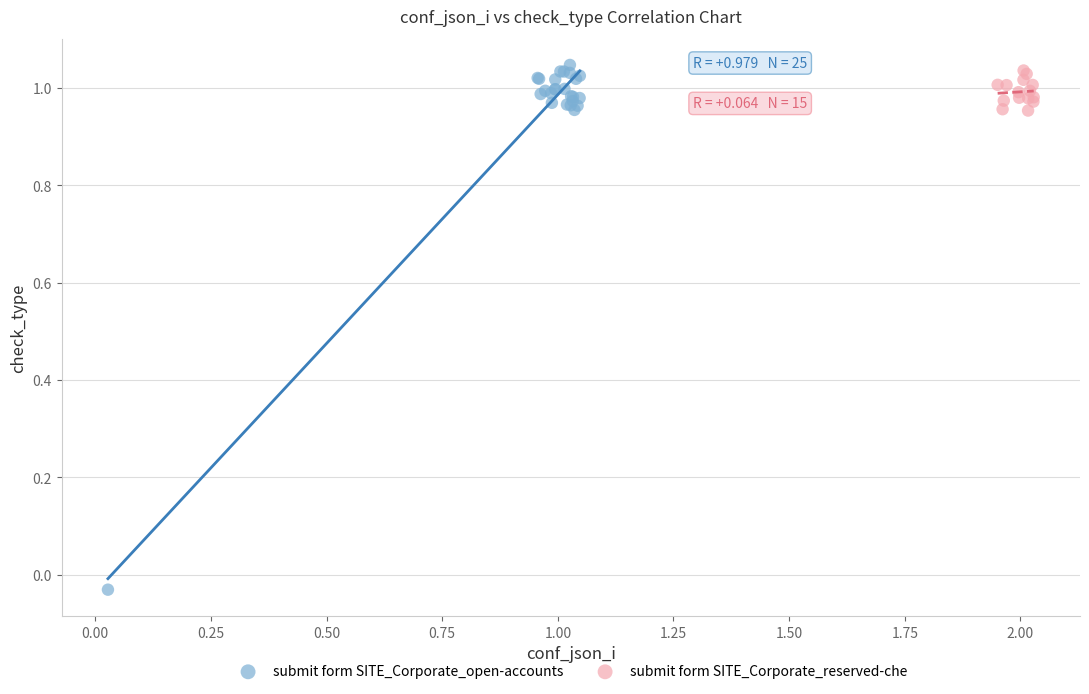

Which series reaches the maximum Y coordinate?

submit form SITE_Corporate_open-accounts